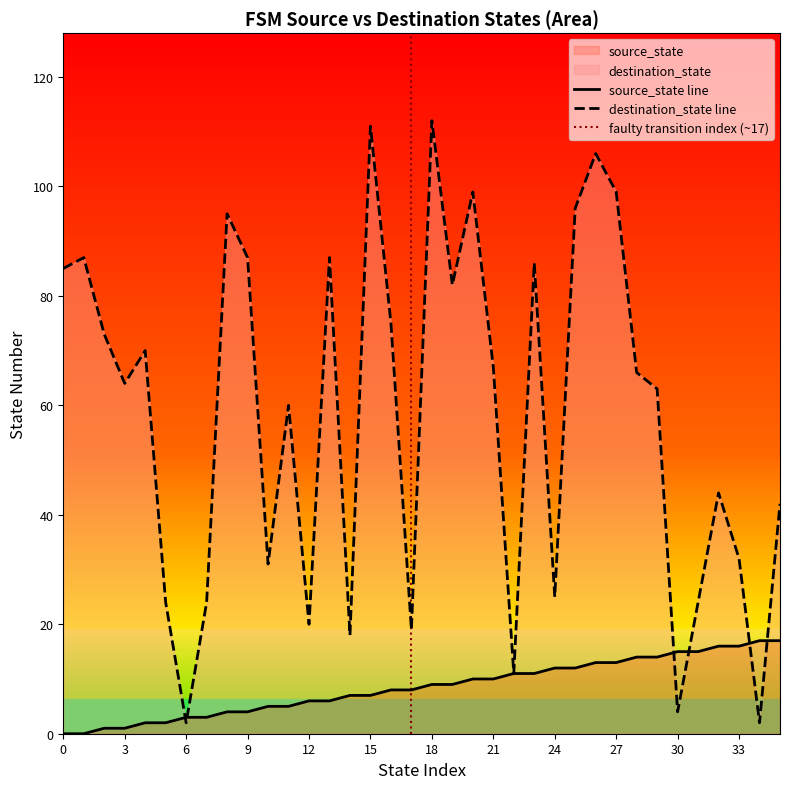

How many lines are shown in the chart?

2